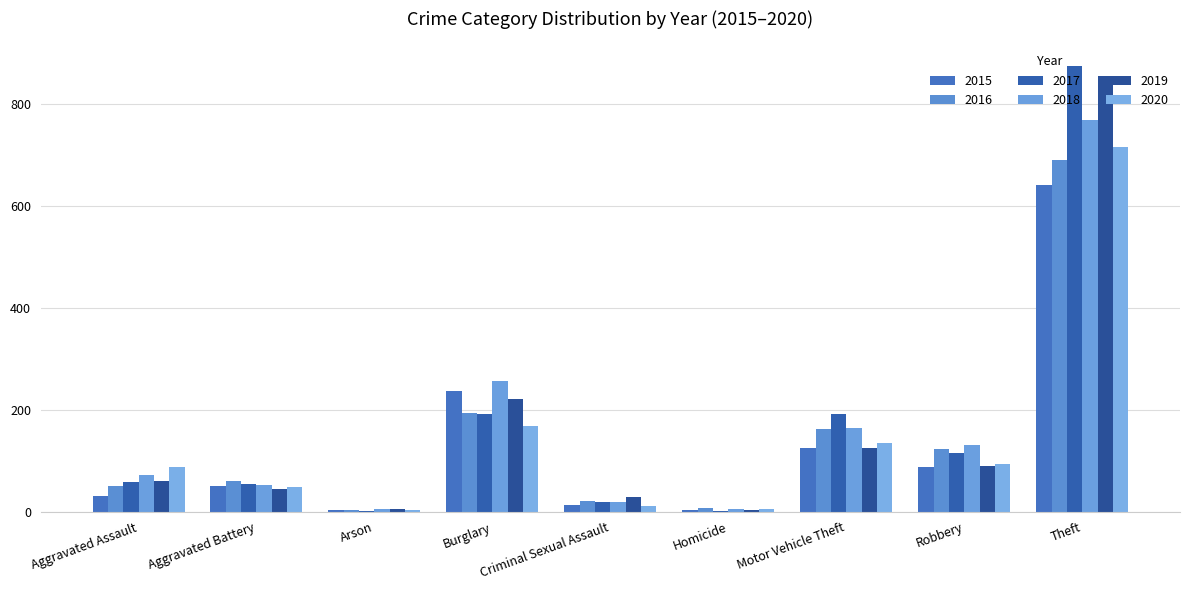

What is the greatest value displayed?

873